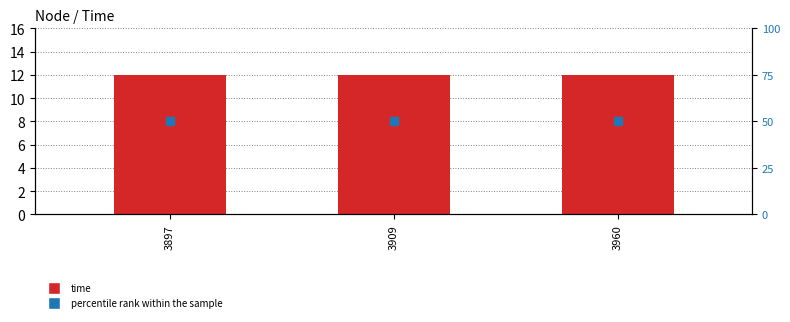

At which category is the sum across all series the highest?

3897